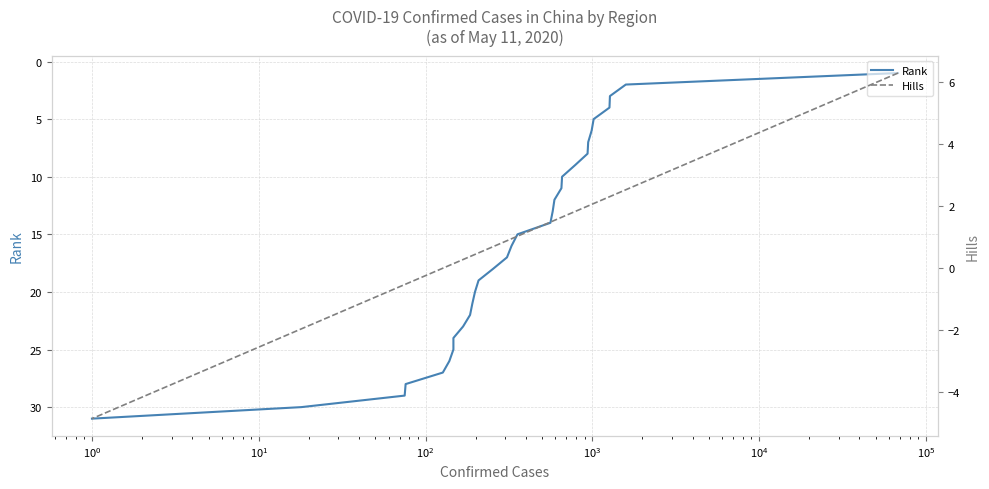

Between $\mathdefault{10^{3}}$ and $\mathdefault{10^{1}}$, which is larger?

$\mathdefault{10^{3}}$